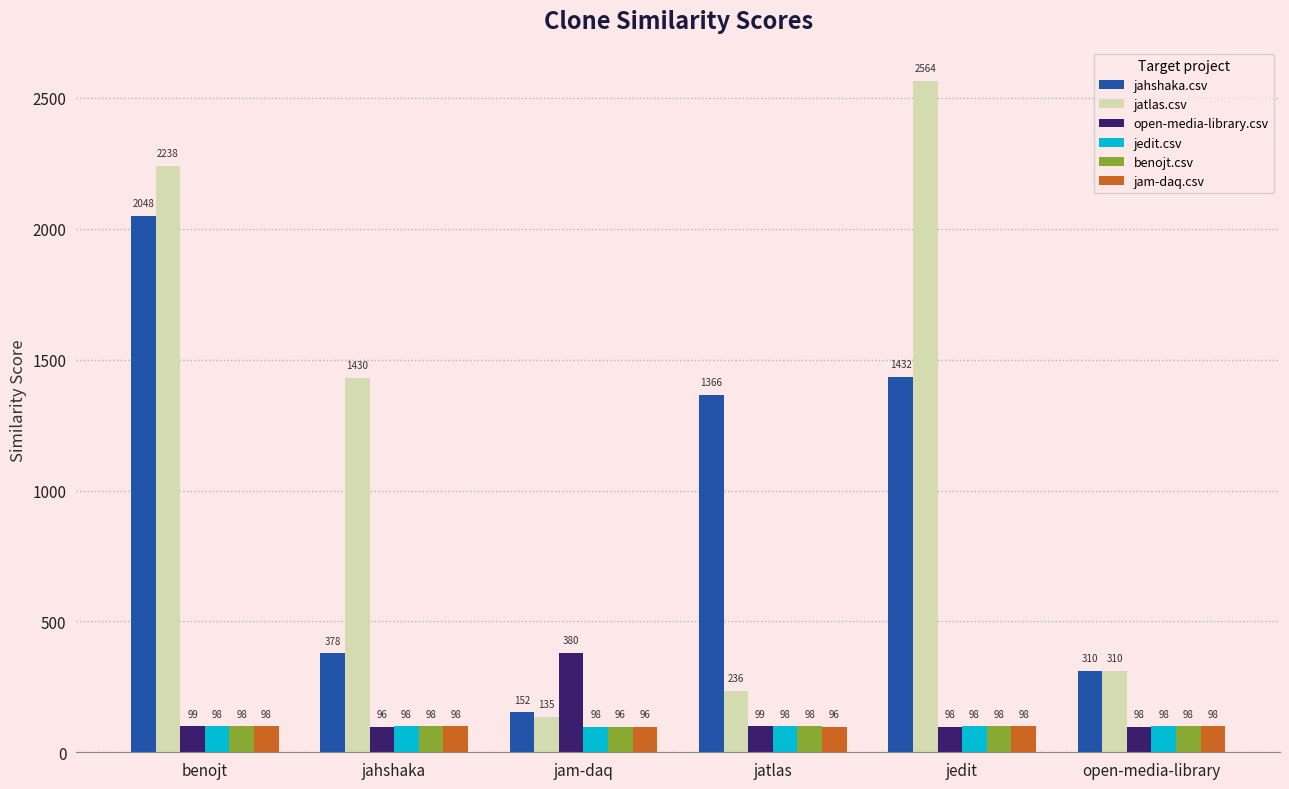

What is the sum of the open-media-library.csv values at jahshaka and jam-daq?

477.0